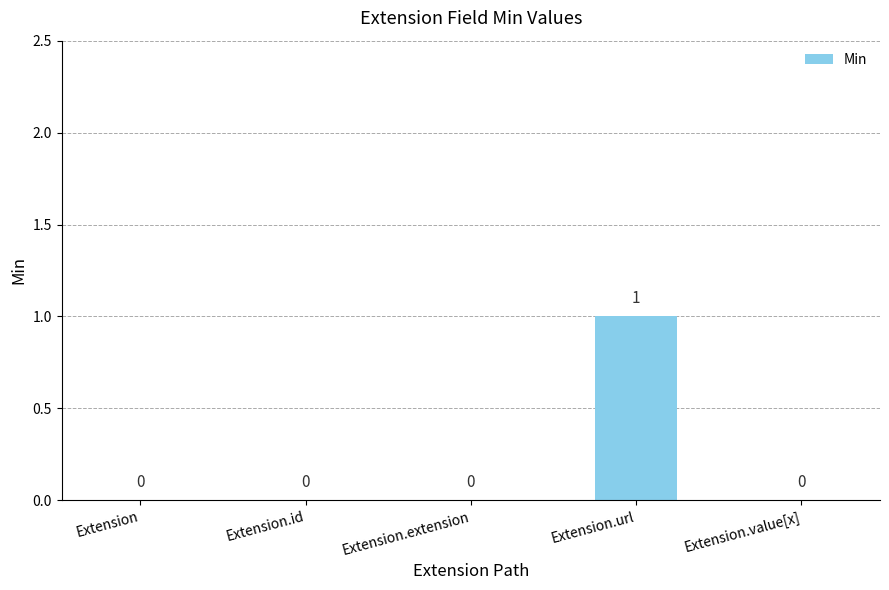

Reading left to right, extract all data points from this chart.

0	0	0	1	0